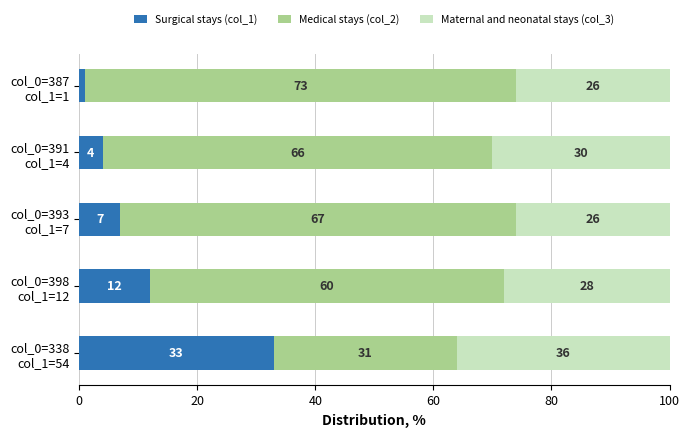

Rank the categories by Surgical stays (col_1) value from lowest to highest.

col_0=387
col_1=1, col_0=391
col_1=4, col_0=393
col_1=7, col_0=398
col_1=12, col_0=338
col_1=54